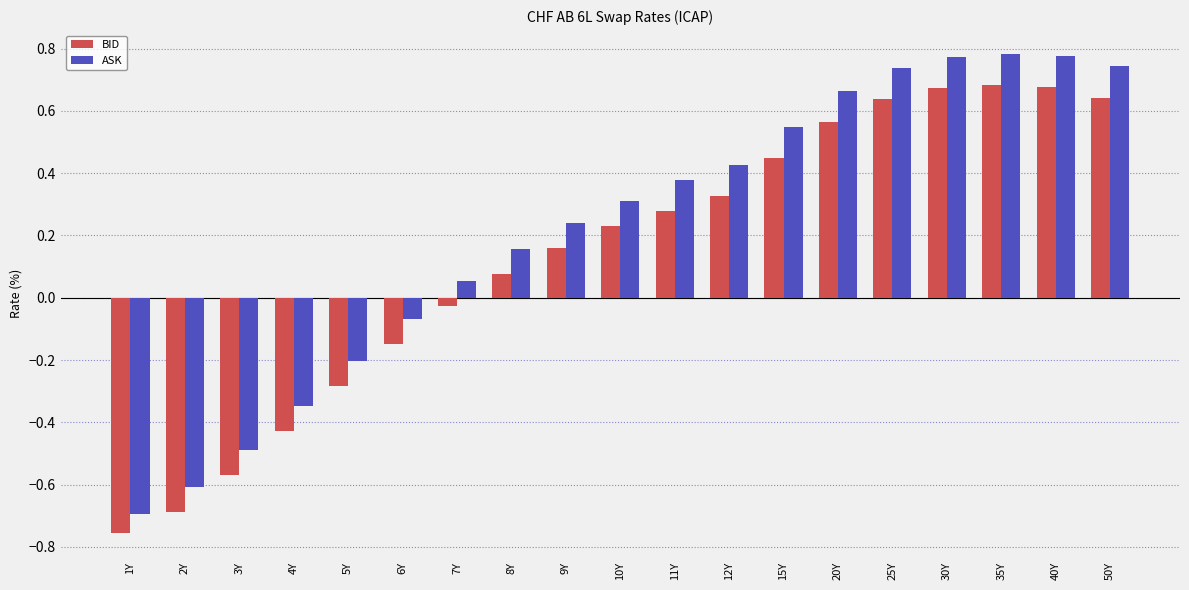

How many positive values does the ASK series have?

13